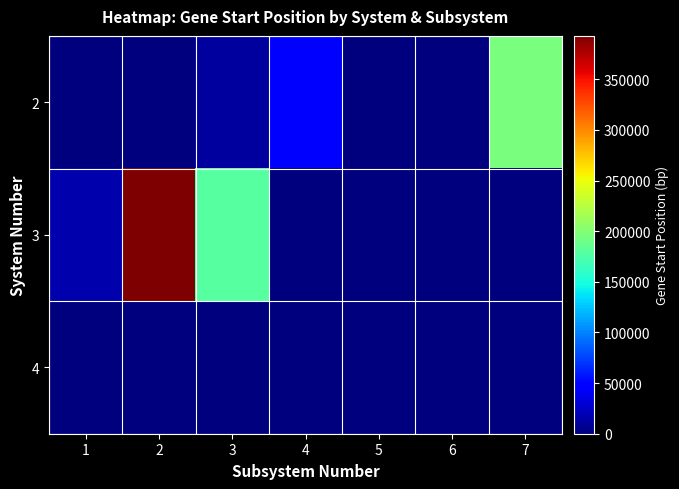

Which series has the largest total across all categories?

3